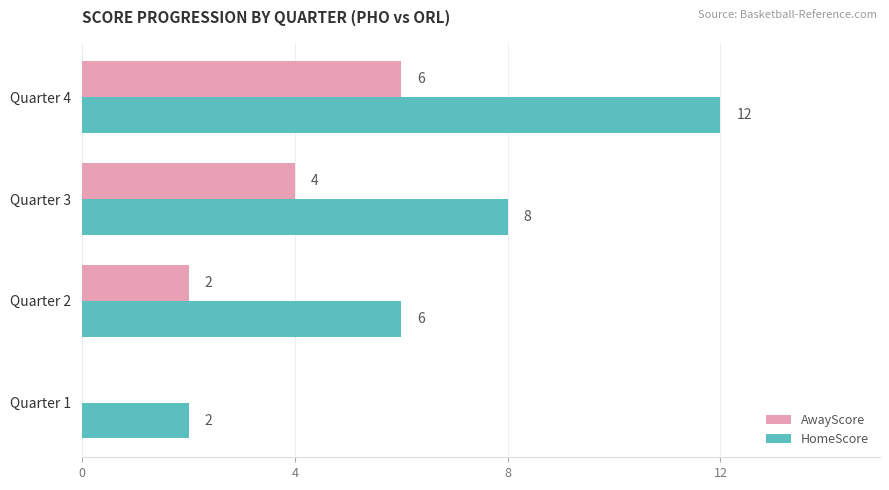

True or false: HomeScore has a value of 6 at Quarter 2.

True